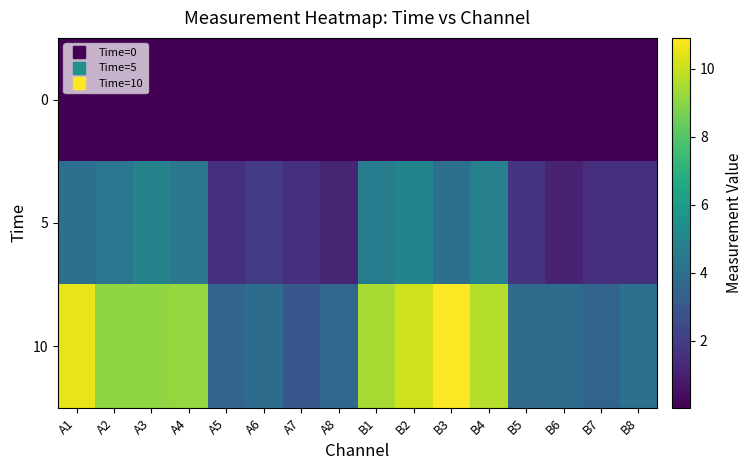

Reading left to right, extract all data points from this chart.

0: A1=0.1	A2=0.1	A3=0.1	A4=0.1	A5=0.1	A6=0.0	A7=0.0	A8=0.0	B1=0.0	B2=0.0	B3=0.1	B4=0.0	B5=0.0	B6=0.0	B7=0.1	B8=0.1
5: A1=4.0	A2=4.3	A3=4.9	A4=4.3	A5=1.6	A6=2.0	A7=1.5	A8=1.2	B1=4.6	B2=5.0	B3=4.0	B4=4.8	B5=1.7	B6=1.1	B7=1.5	B8=1.5
10: A1=10.5	A2=9.1	A3=9.1	A4=9.2	A5=3.6	A6=3.9	A7=3.0	A8=3.7	B1=9.5	B2=10.1	B3=10.9	B4=9.7	B5=3.8	B6=3.9	B7=3.5	B8=4.0